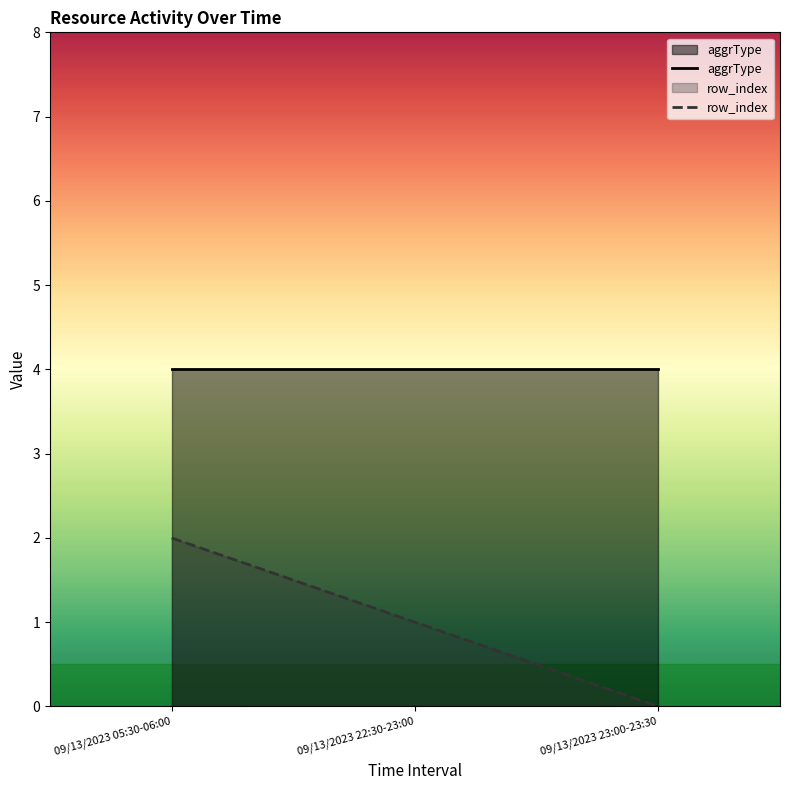

How many lines are shown in the chart?

2